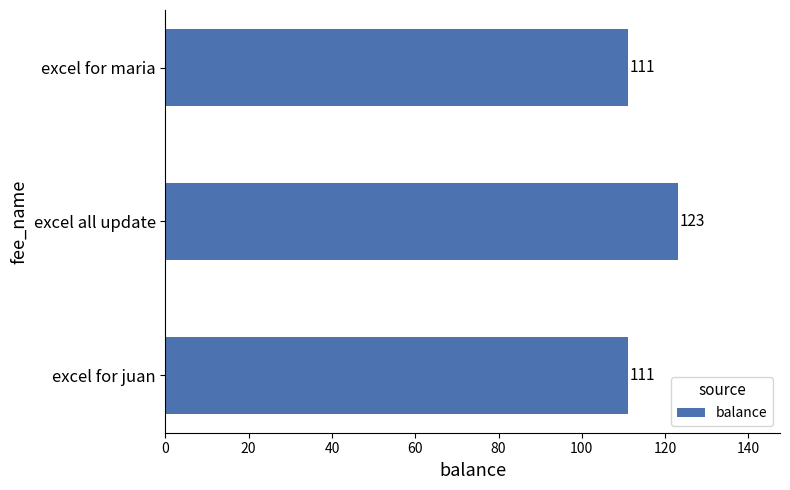

Reading bottom to top, what are all the values shown in this chart?

111	123	111